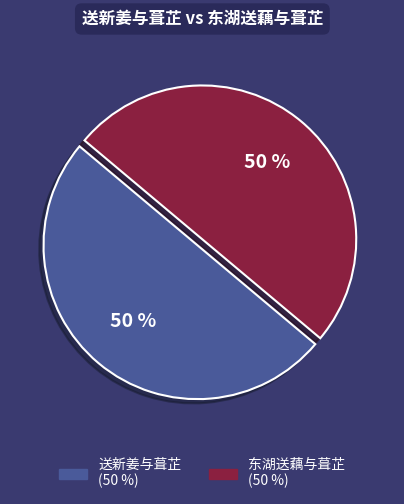

Approximately how many times larger is the value at 东湖送藕与葺芷 compared to 送新姜与葺芷?

1.0